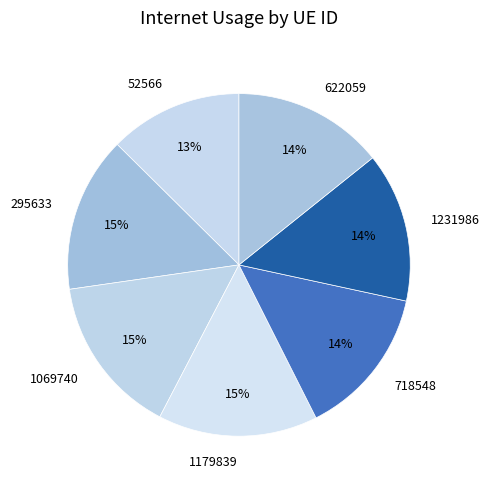

Which slice is the smallest?

52566